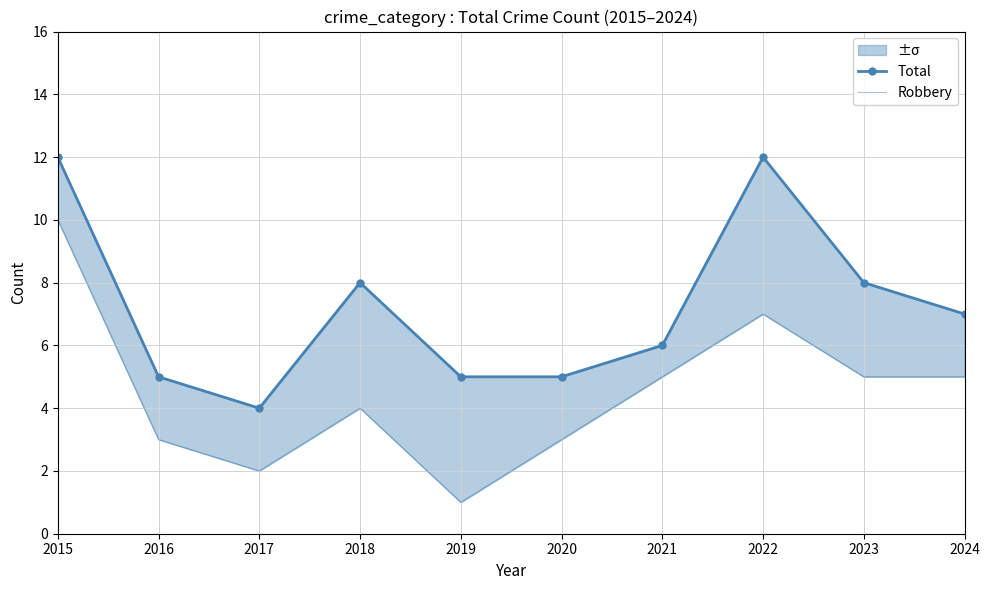

Reading left to right, list all the values displayed in this chart.

Total: 12	5	4	8	5	5	6	12	8	7
Robbery: 10	3	2	4	1	3	5	7	5	5